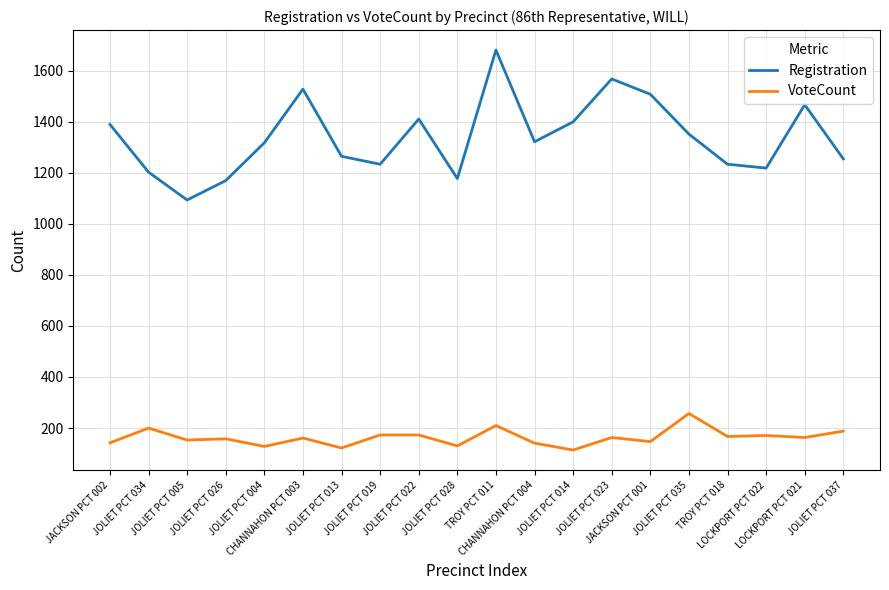

Which series has the widest spread of values?

Registration